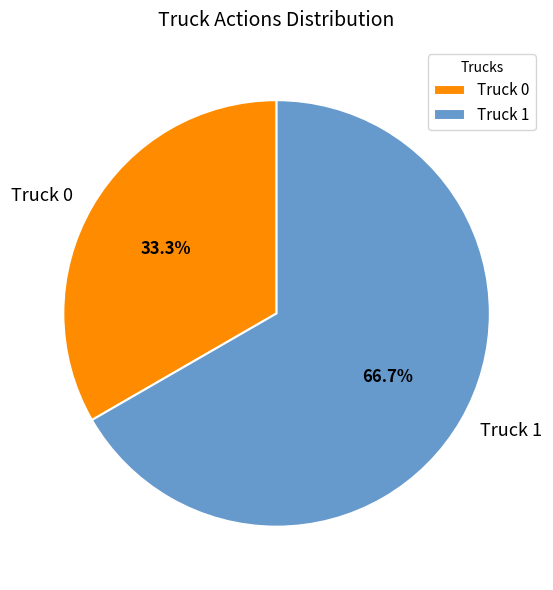

What is the smallest slice in the pie chart?

Truck 0